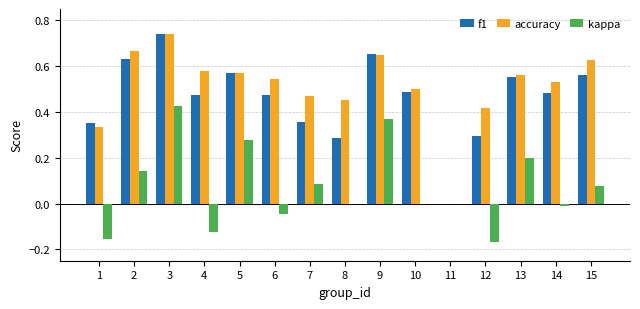

What is the sum of all accuracy values?

7.6